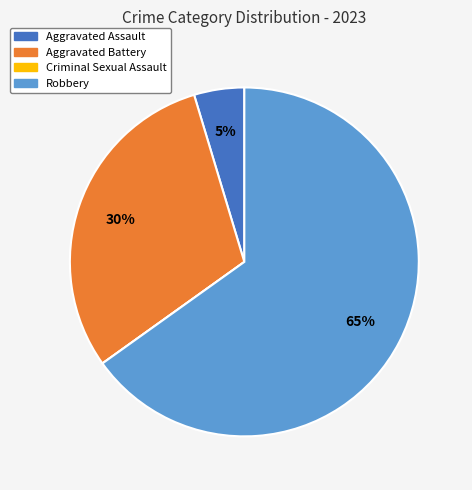

Between Aggravated Assault and Aggravated Battery, which is larger?

Aggravated Battery